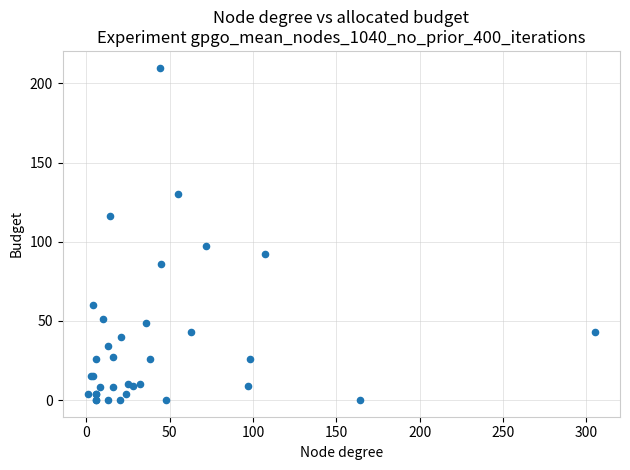

What Y value in the scatter plot is closest to 105?

97